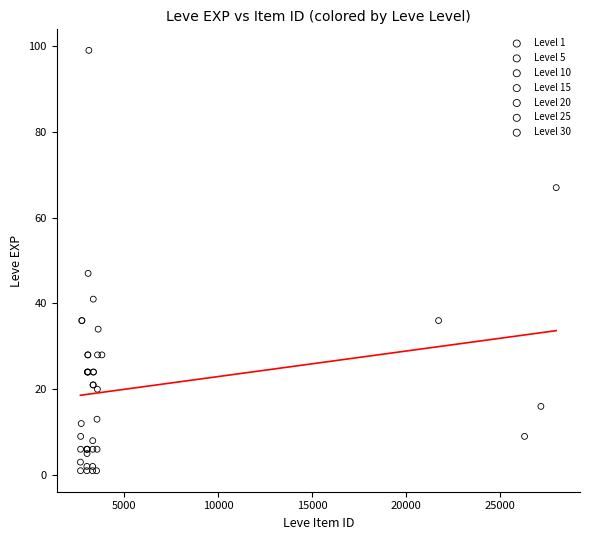

Which series has the widest spread of Y values?

Level 30